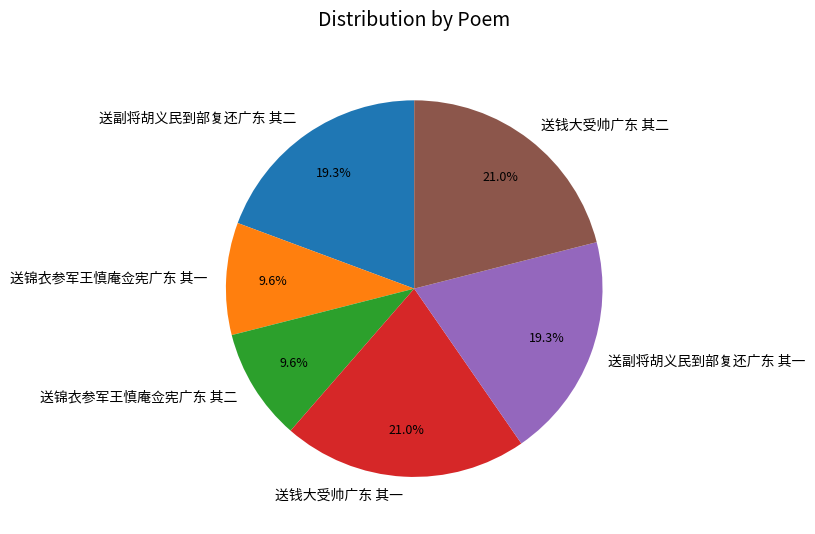

Is the sum of 送锦衣参军王慎庵佥宪广东 其一 and 送钱大受帅广东 其一 greater than half?

No